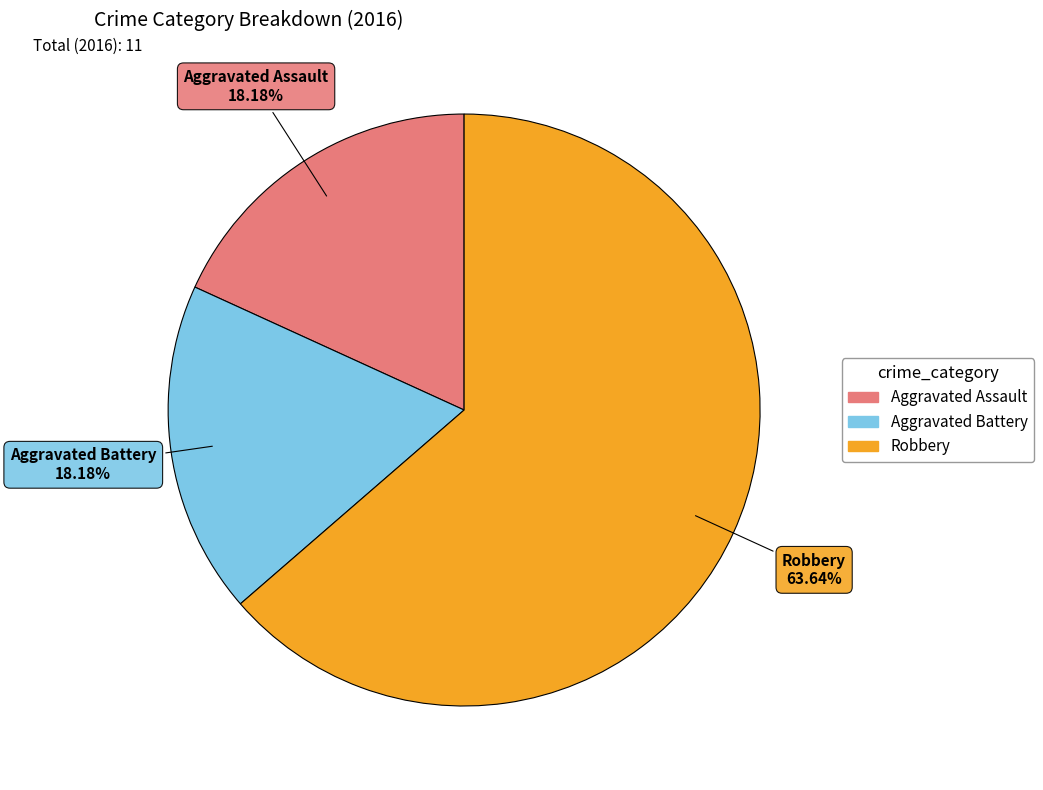

To the nearest percent, what is the combined percentage of Robbery and Aggravated Assault?

82%